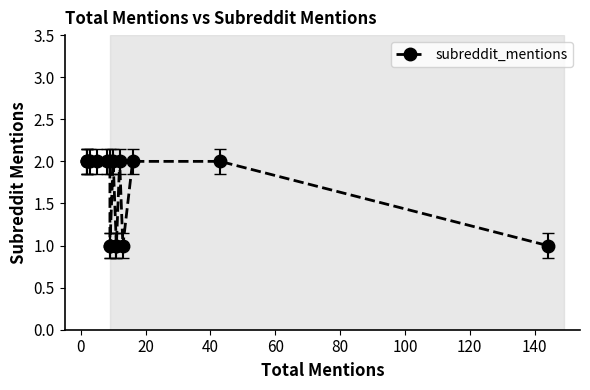

What is the sum of all values?

28